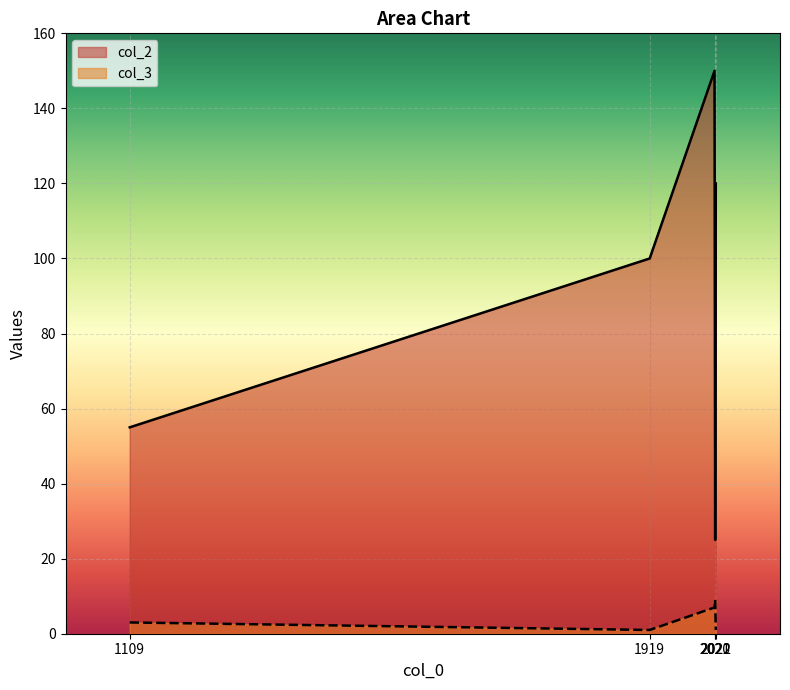

What is the total value across all series at 1919?

101